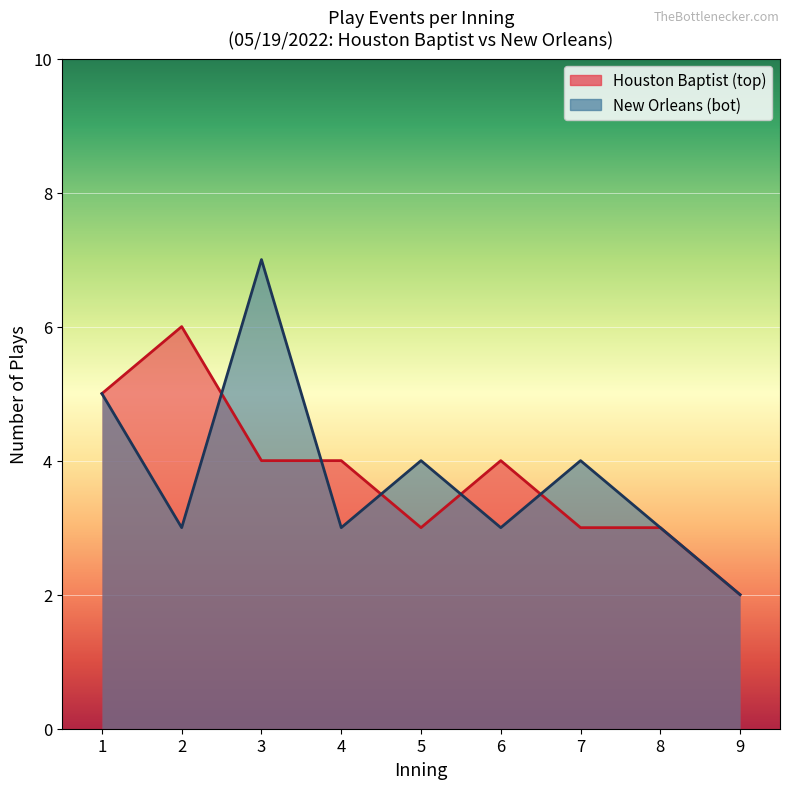

Is it true that bot_innings equals 1 at 5?

False